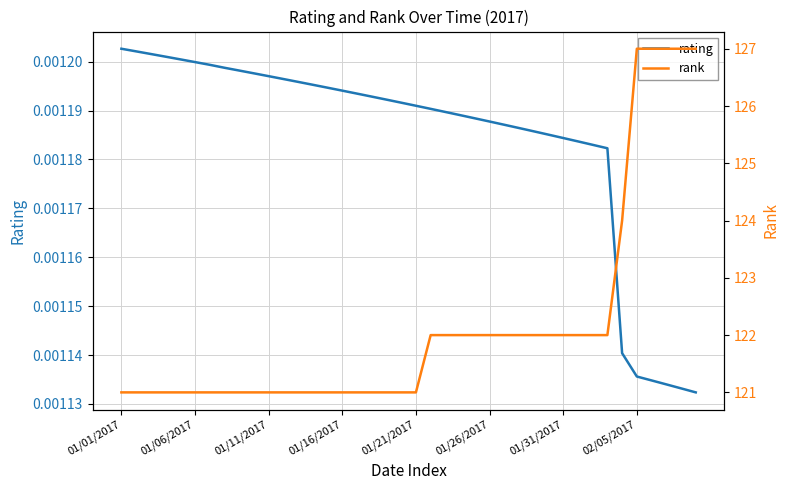

True or false: rating and rank intersect in this chart.

False